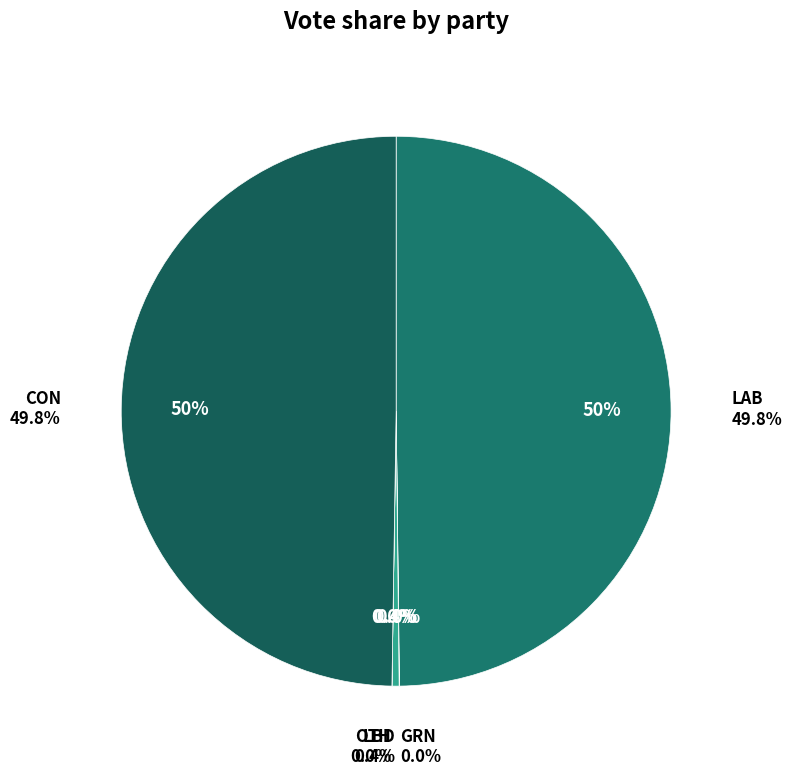

To the nearest percent, what is the difference between the largest and smallest slice percentages?

50%